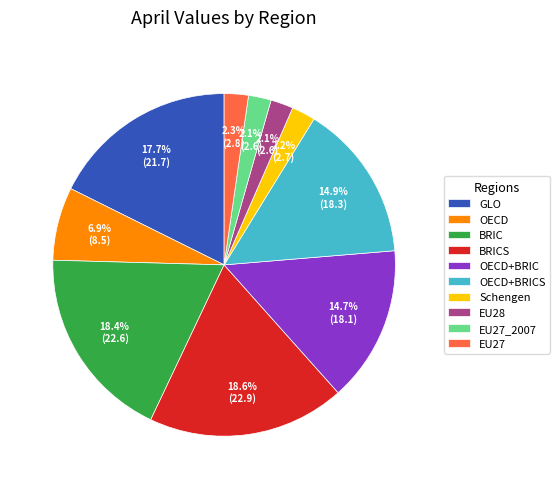

To the nearest percent, what percentage of the pie is EU27?

2%